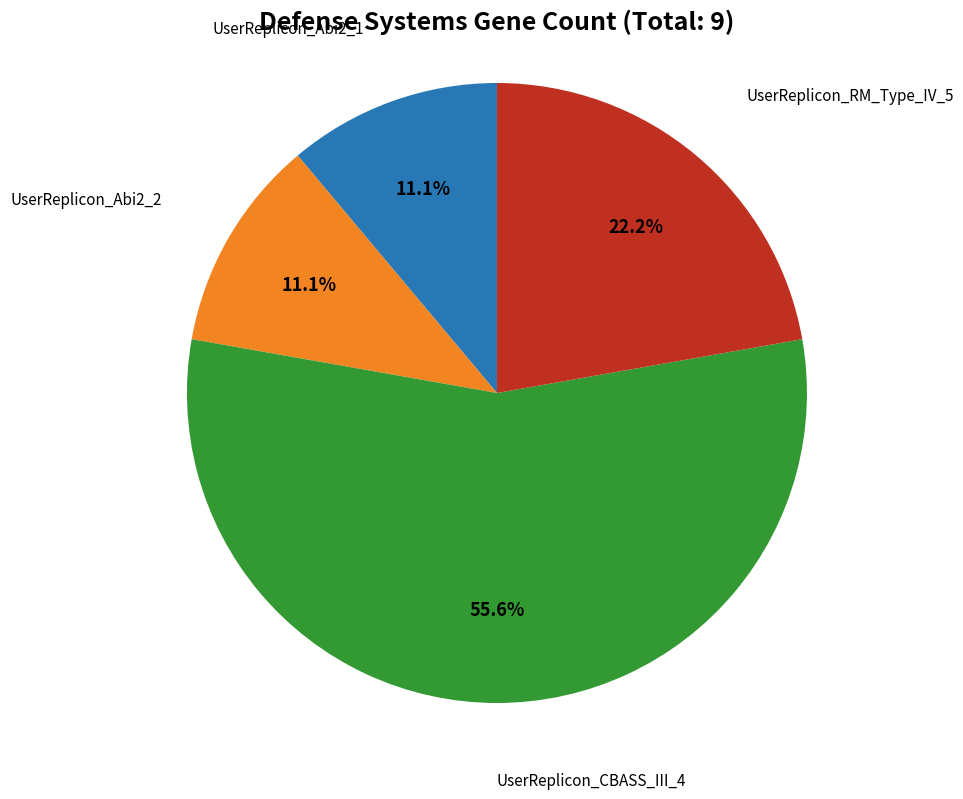

Is there a majority slice in this chart?

Yes